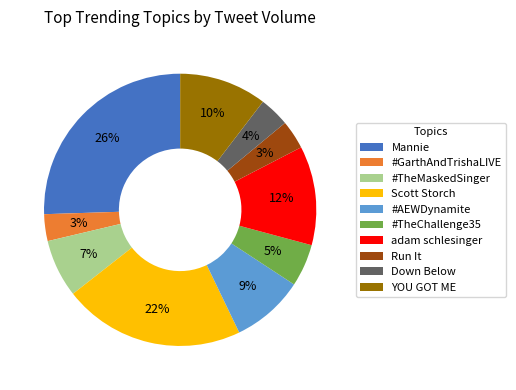

How many segments does this pie chart have?

10